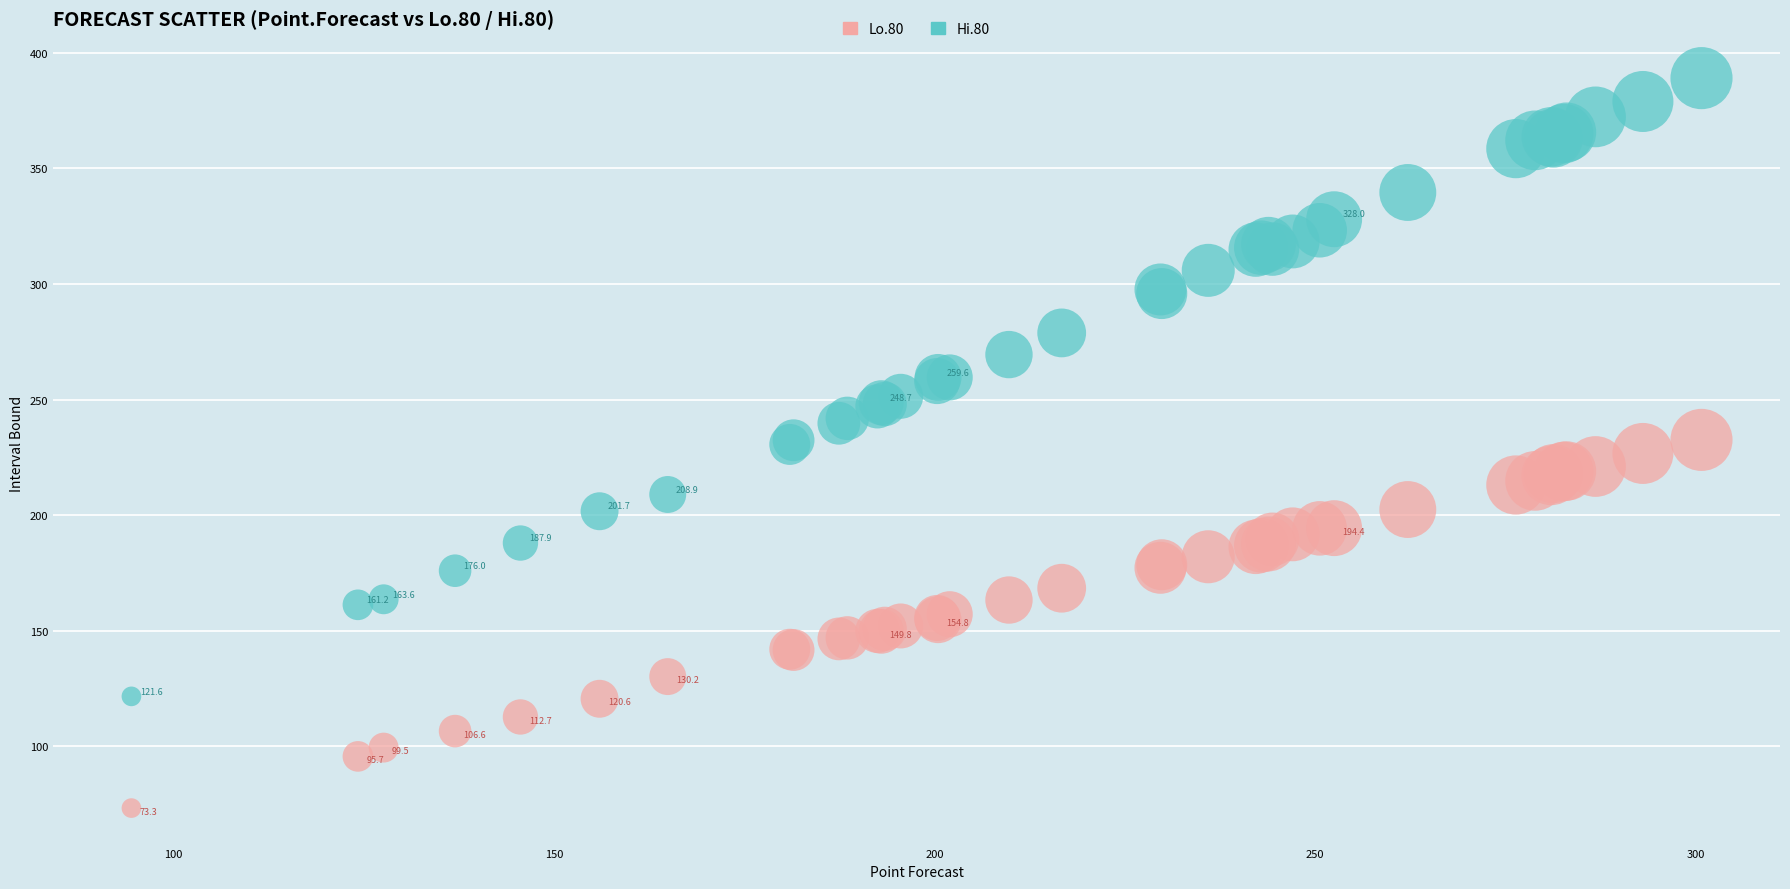

Which series contains the highest Y value?

Hi.80